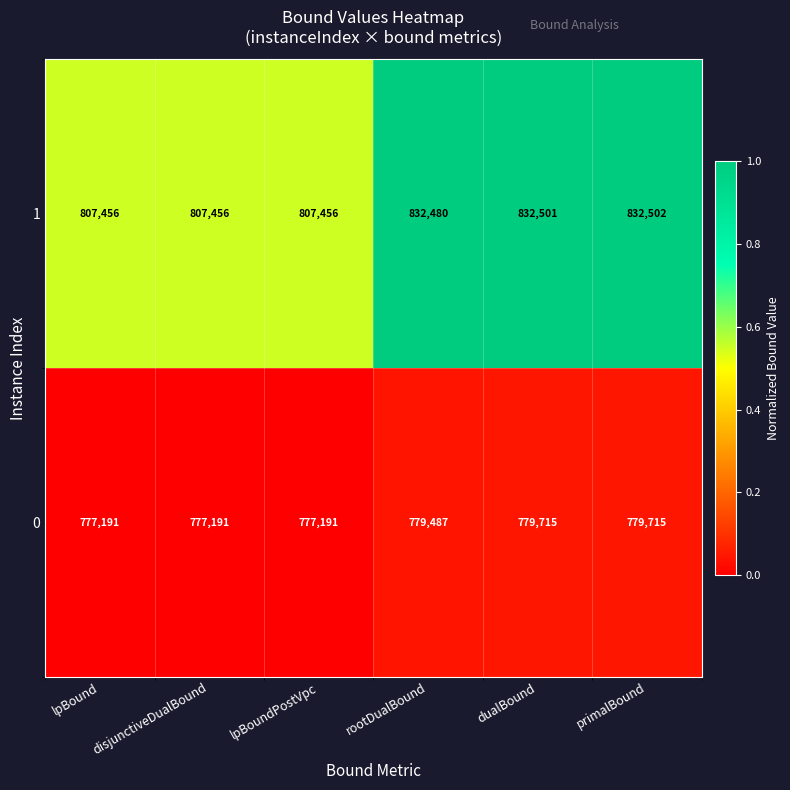

Count the number of categories in the chart.

6